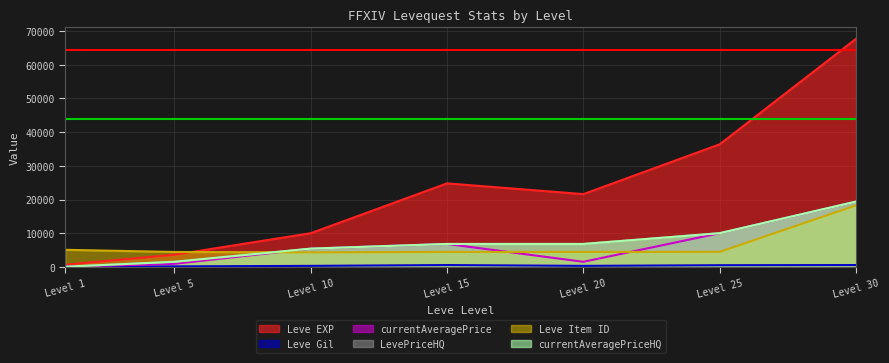

What is the difference between the highest and lowest values at Level 15?

24261